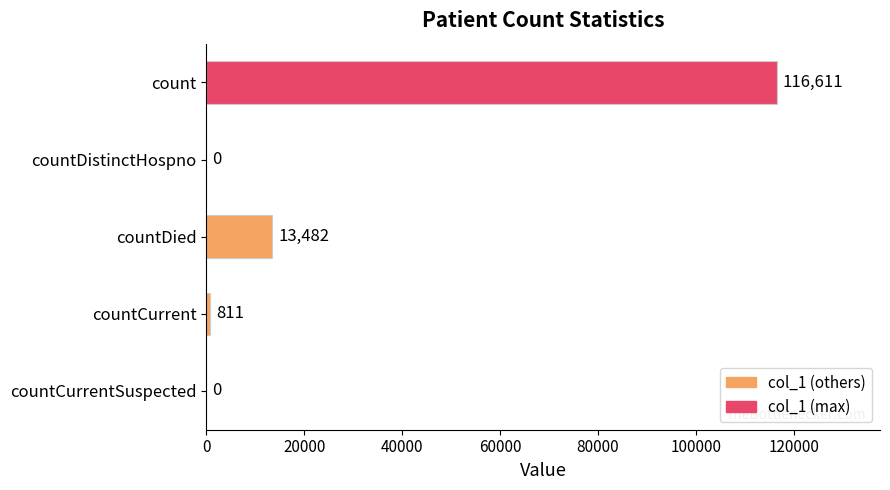

Does the chart contain stacked bars?

No